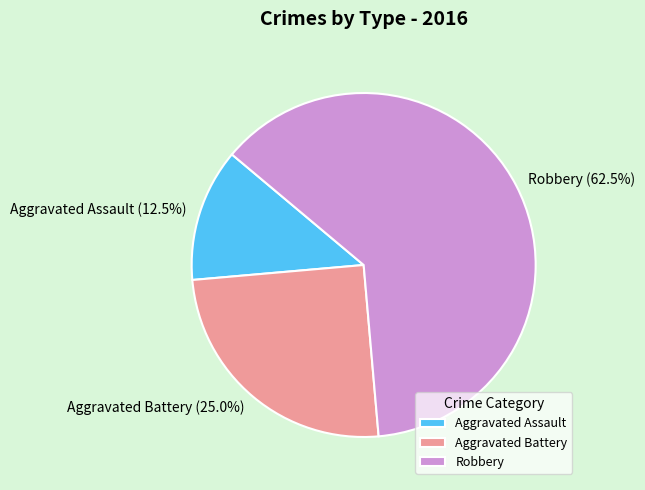

Approximately how many times larger is the value at Aggravated Battery compared to Robbery?

0.4